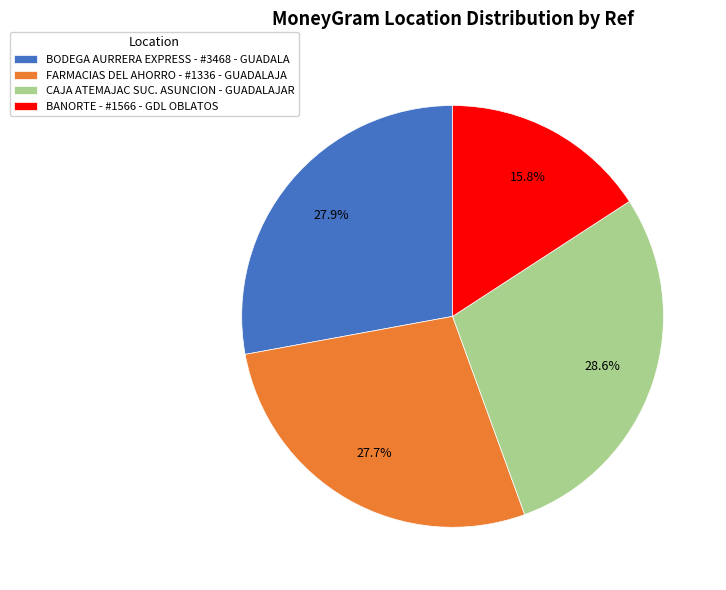

What portion of the pie excludes BODEGA AURRERA EXPRESS - #3468 - GUADALA?

72.1%